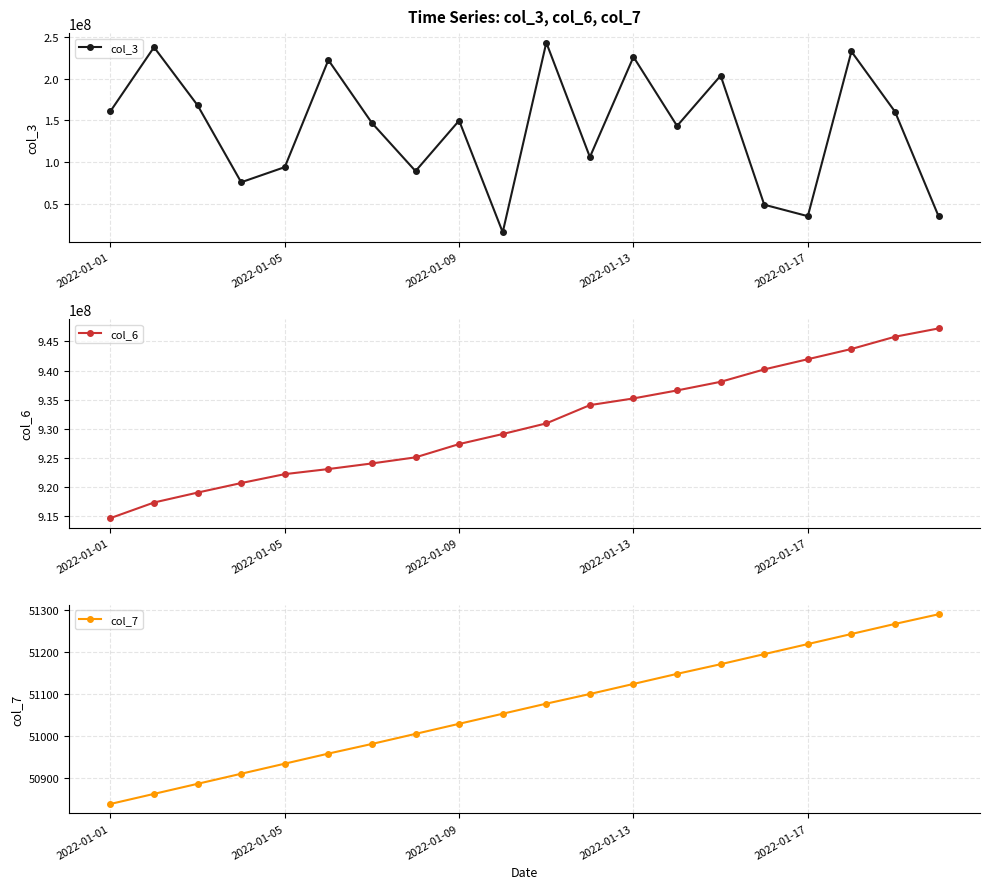

At which category is the sum across all series the highest?

17